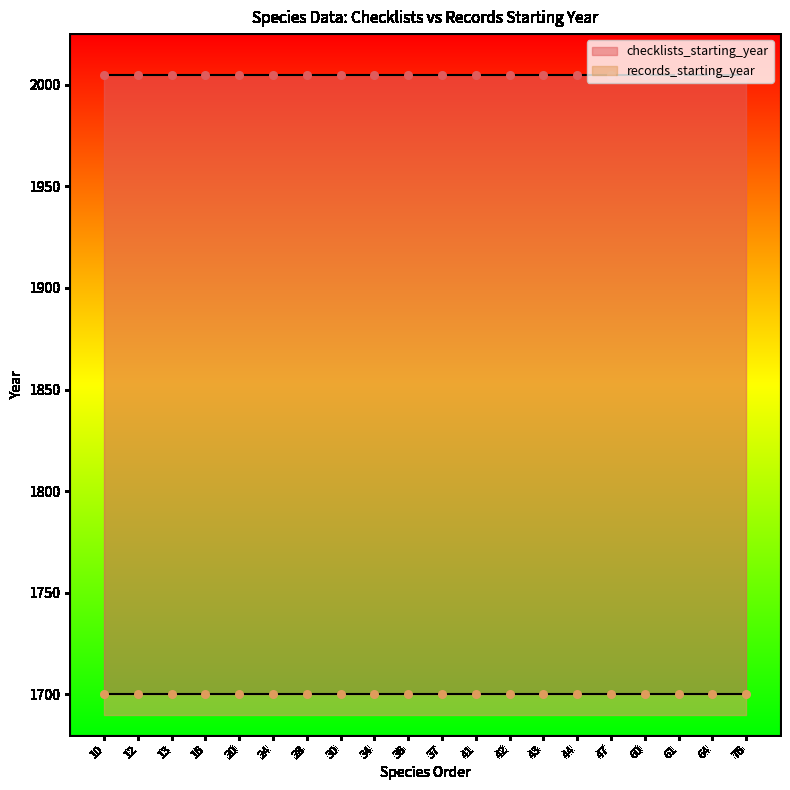

At which category is the sum across all series the highest?

10